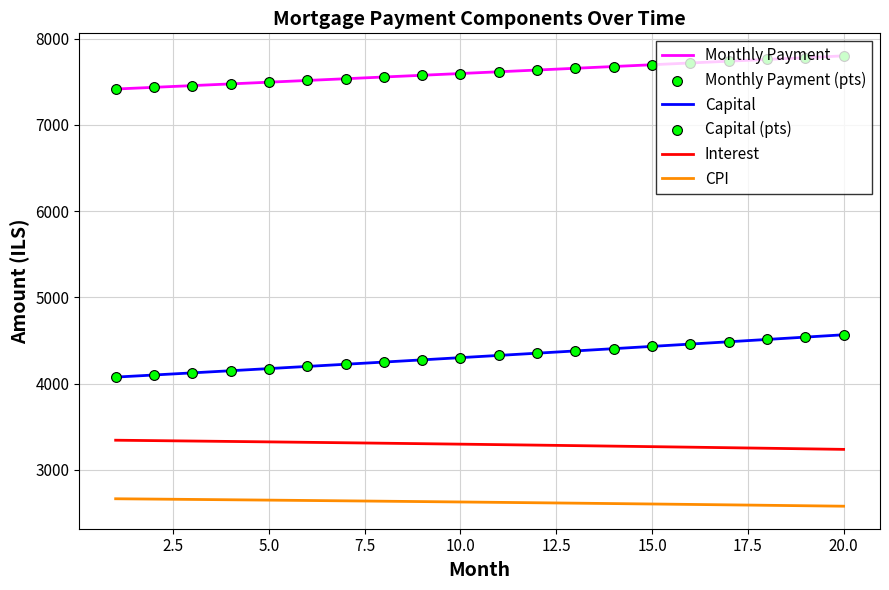

Which series has the largest total across all categories?

Monthly Payment